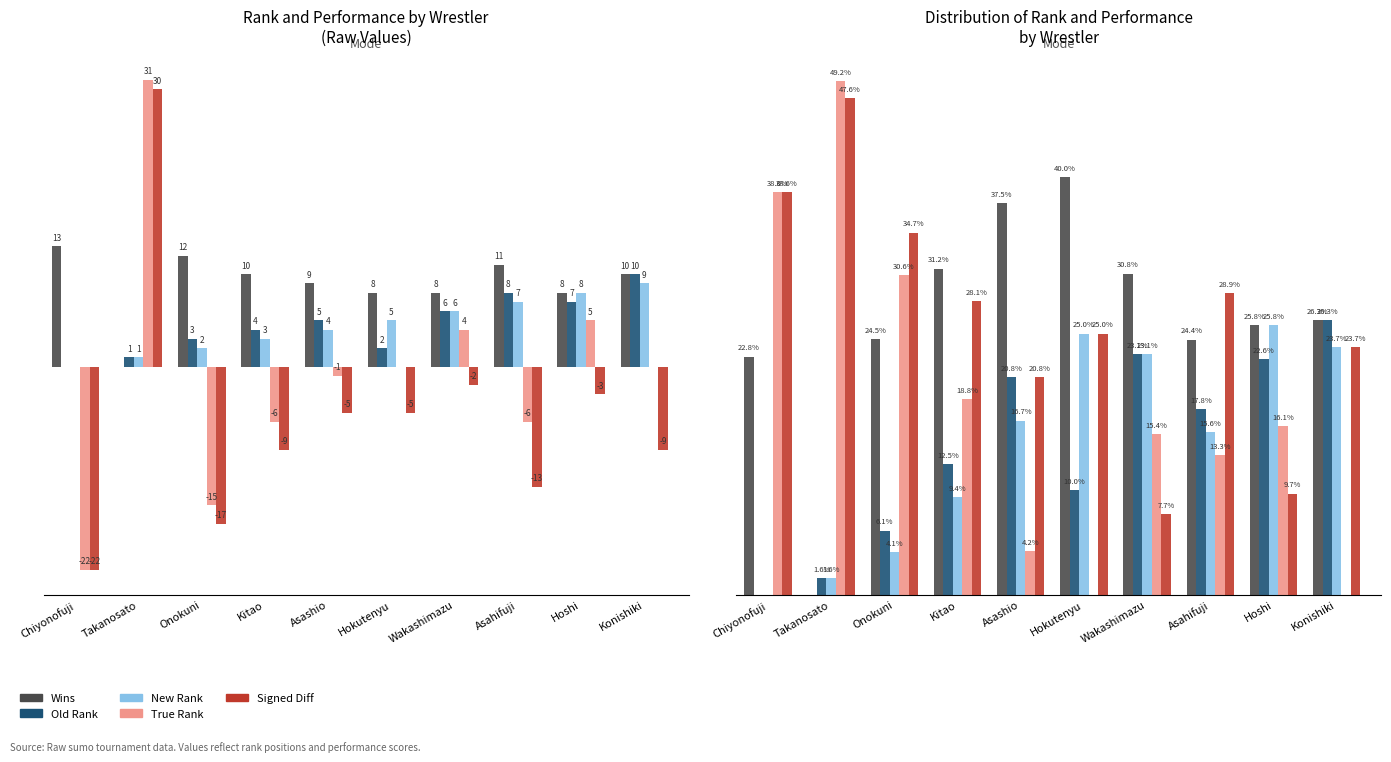

What position from the right is Konishiki?

1